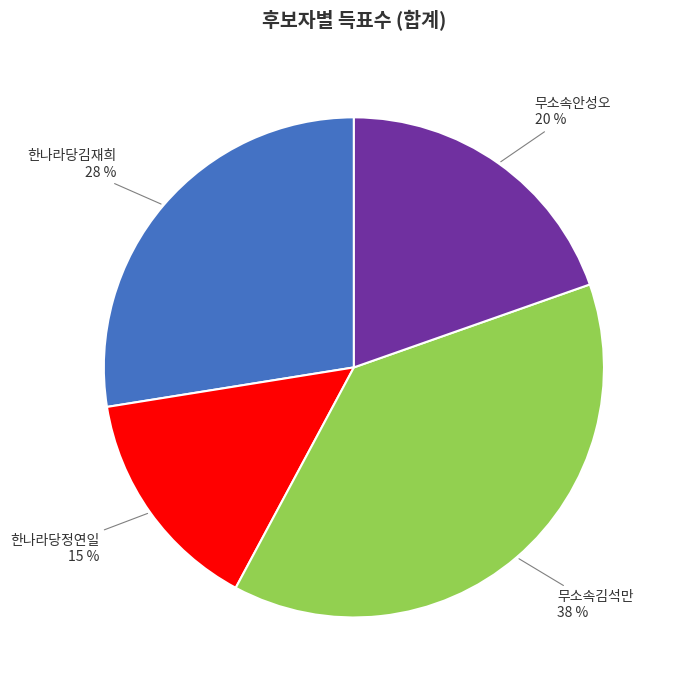

True or false: 무소속안성오 accounts for 30% of the total.

False